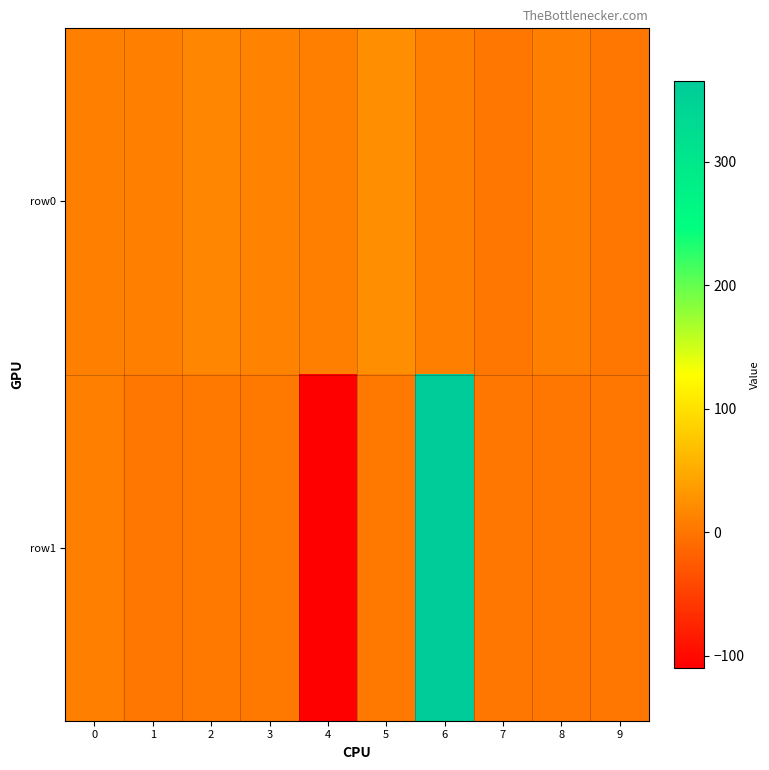

What is the minimum value shown in the chart?

-110.0